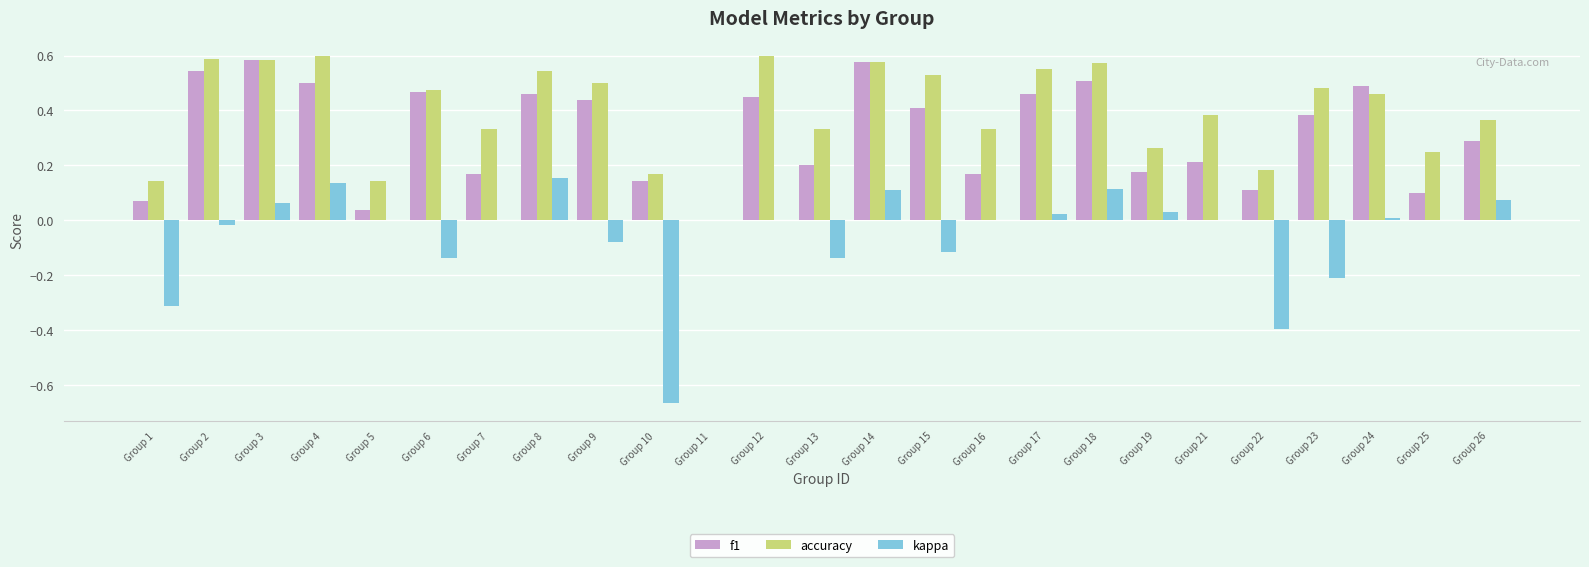

The value of kappa at Group 3 is 0.1. True or false?

True